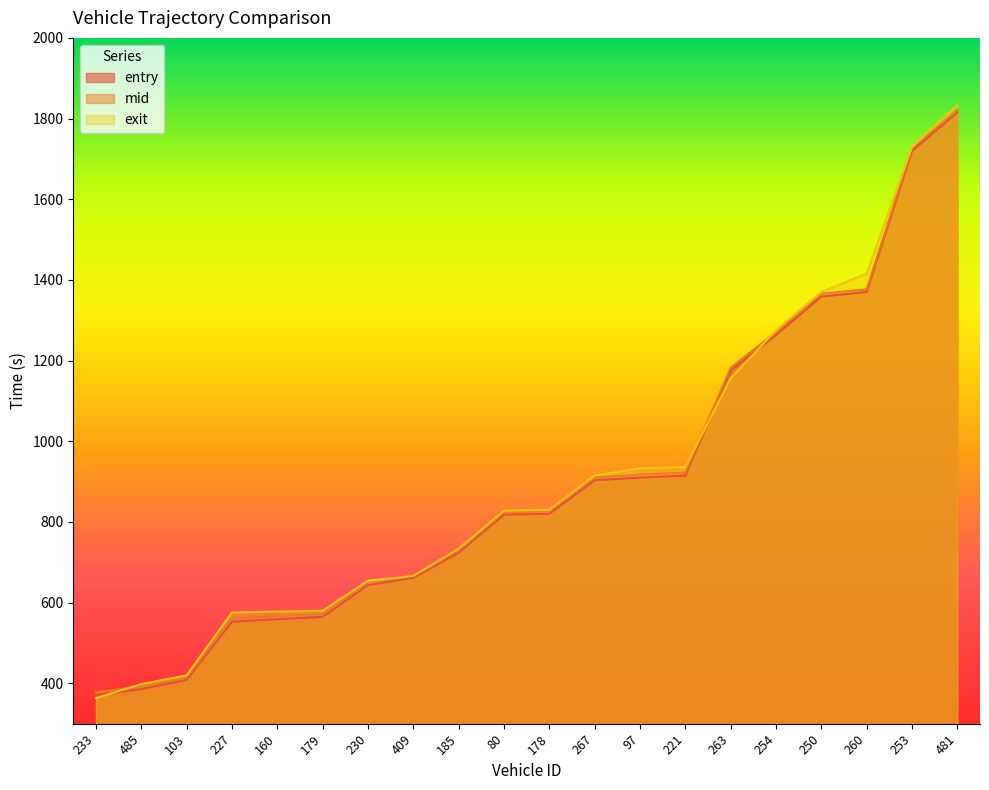

List the series in order of their peak value, lowest first.

entry, mid, exit